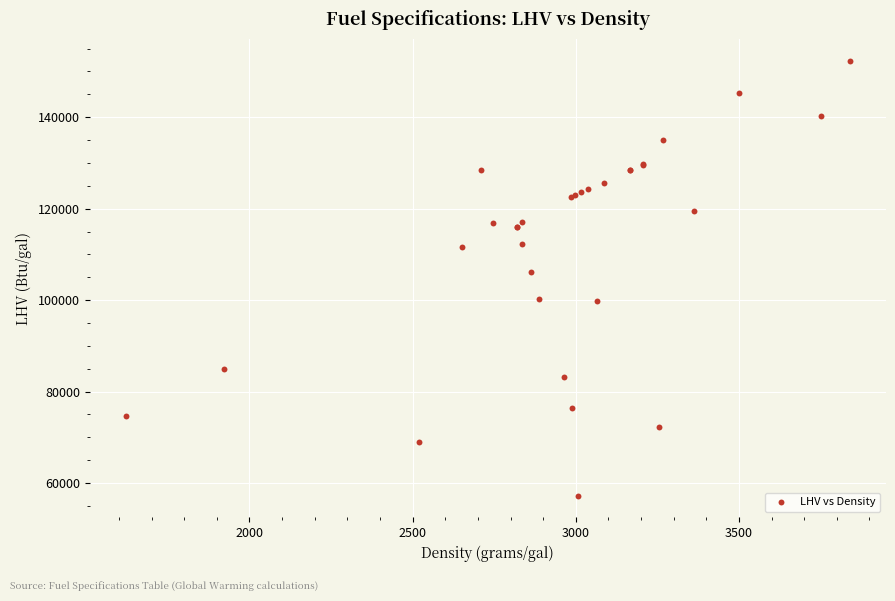

What Y value in the scatter plot is closest to 104810?

106150.0